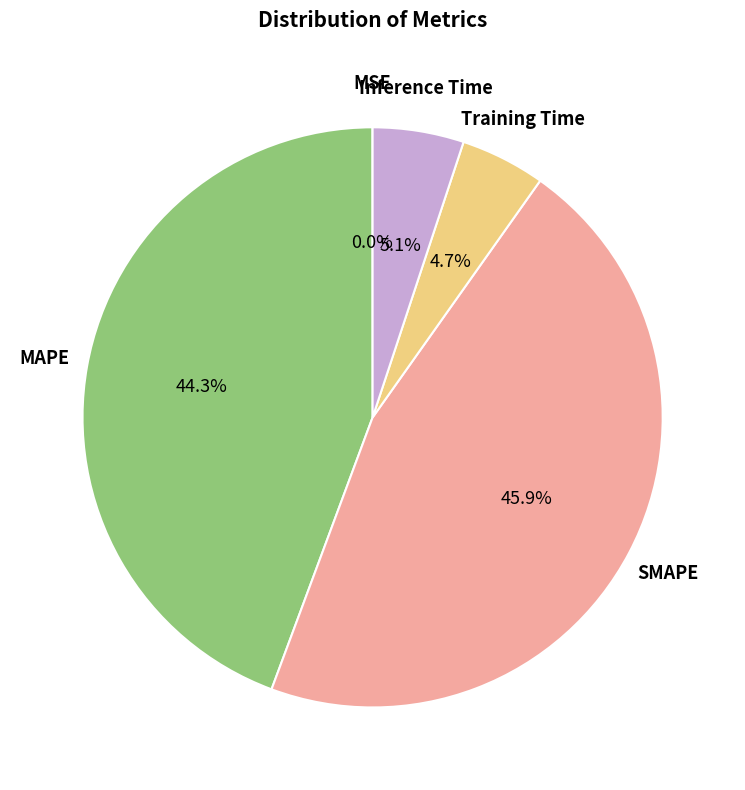

Is there a majority slice in this chart?

No